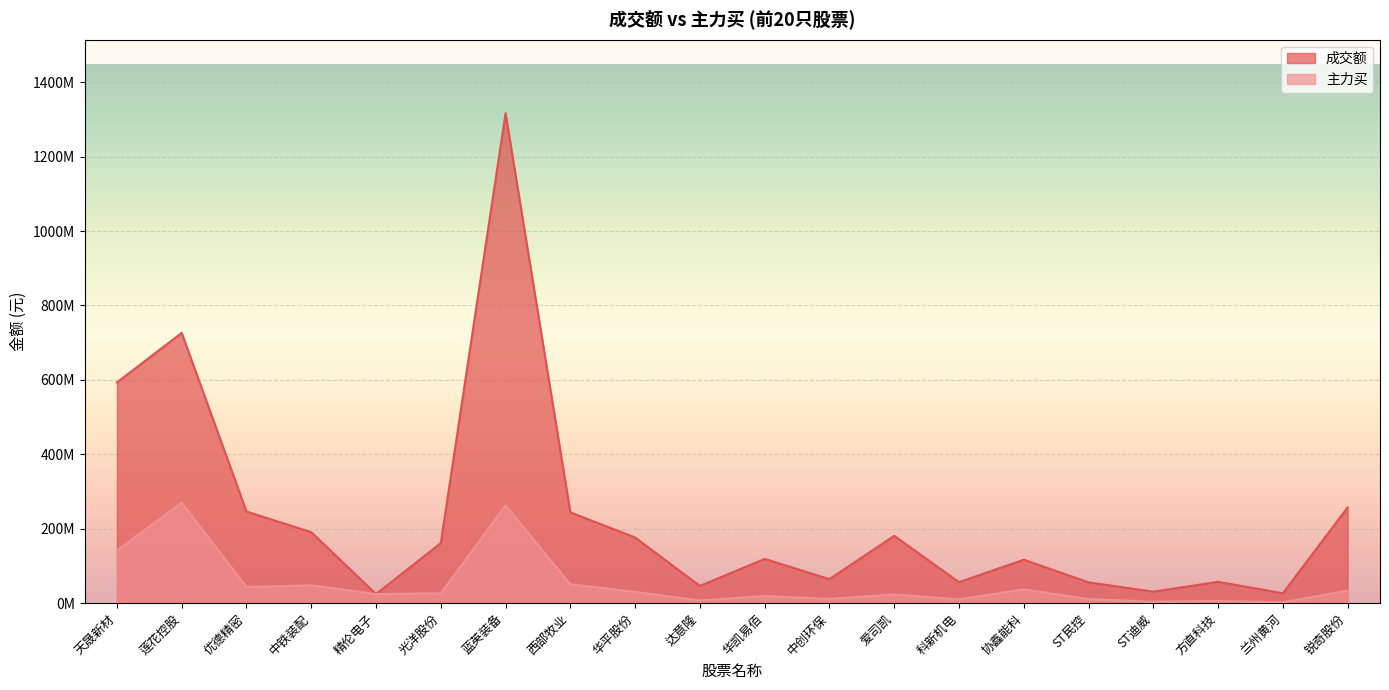

True or false: 主力买 and 成交额 intersect in this chart.

False